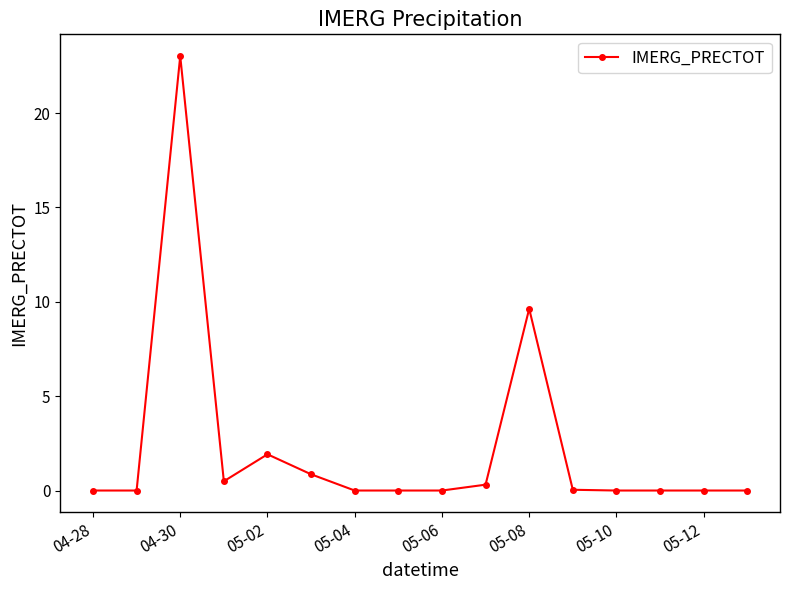

What is the difference between the maximum and minimum values?

23.0